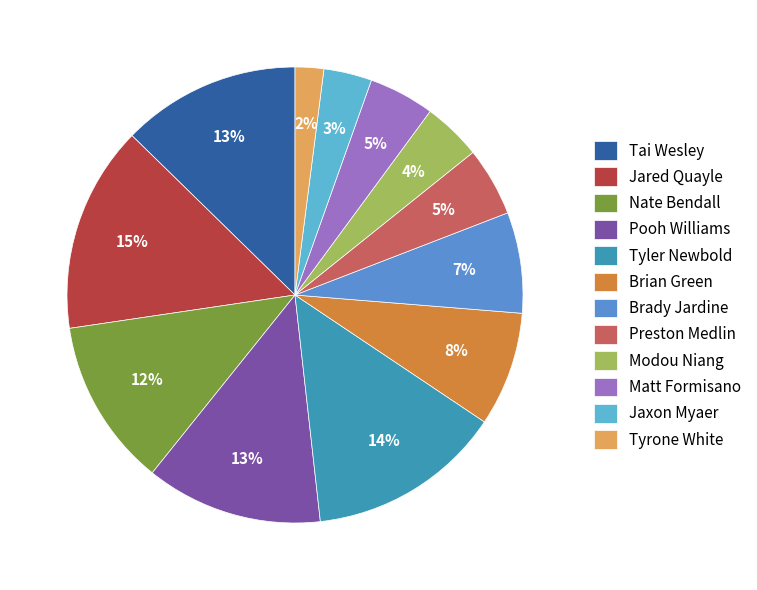

Which category has the biggest portion of the pie?

Jared Quayle